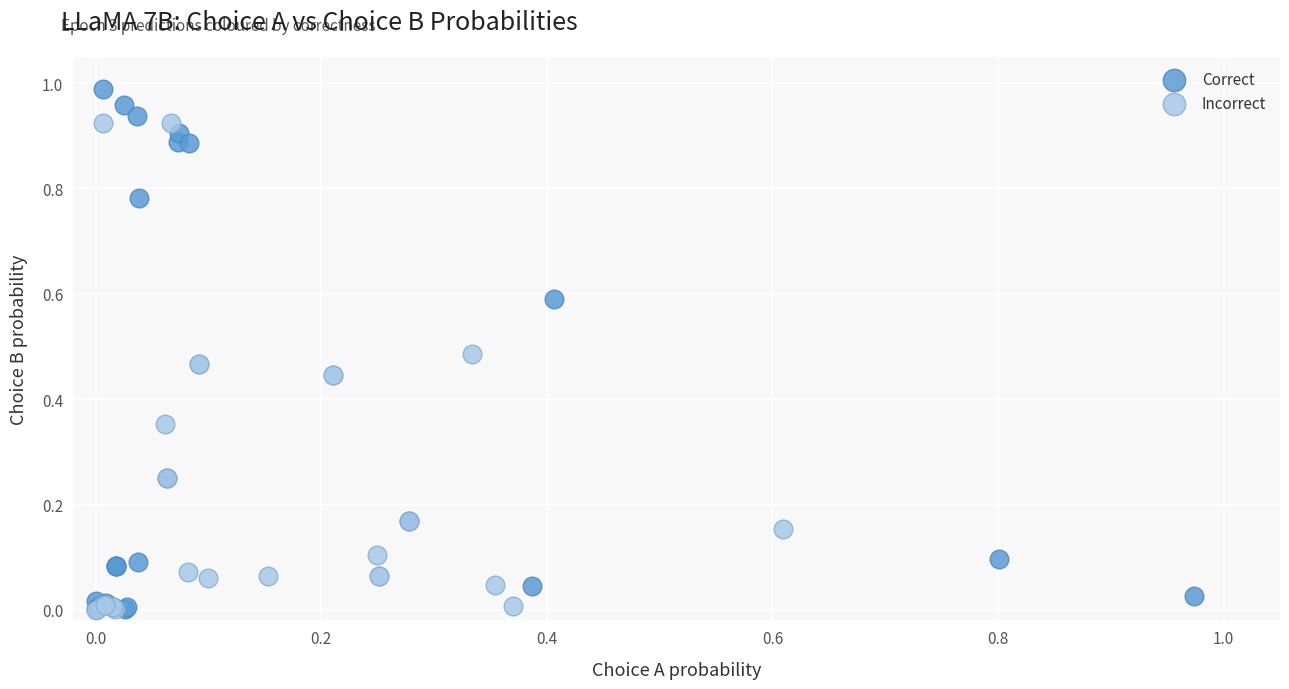

Which series contains the highest Y value?

Correct